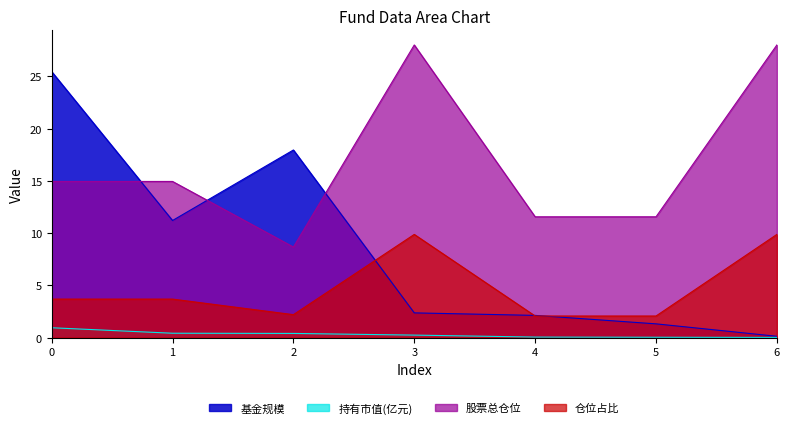

Where is the first local maximum for 股票总仓位?

3